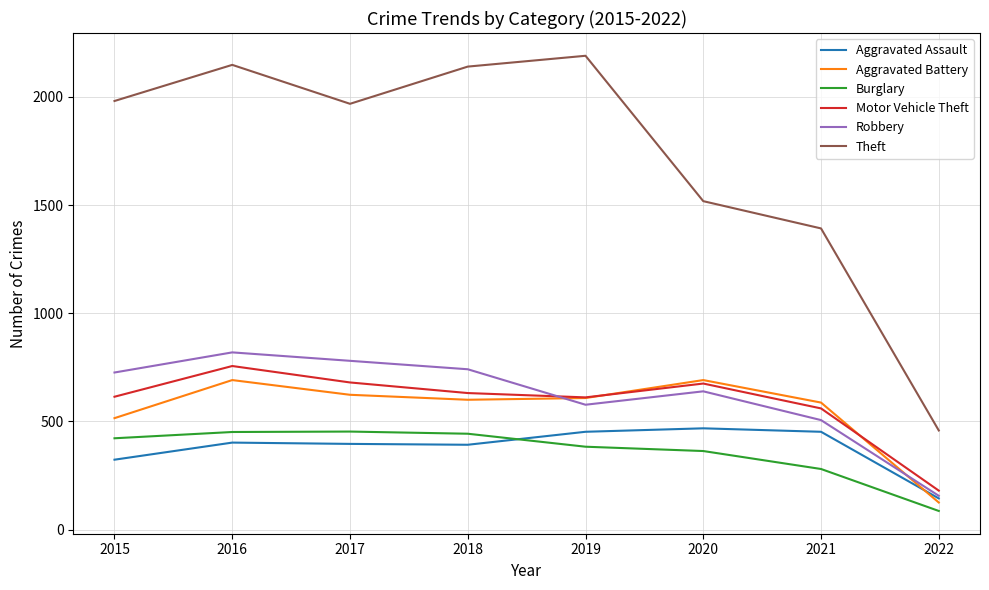

How many interior local valleys does the Robbery series have?

1